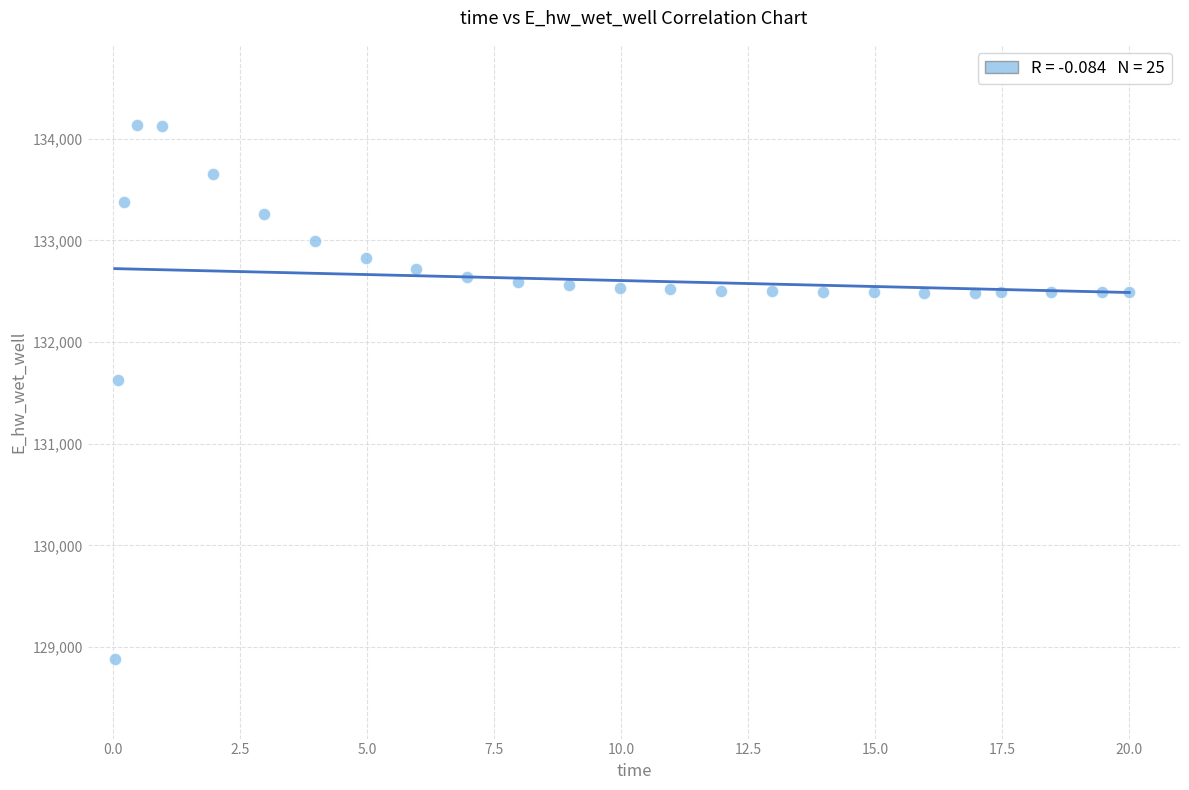

What Y value in the scatter plot is closest to 131511?

131624.2